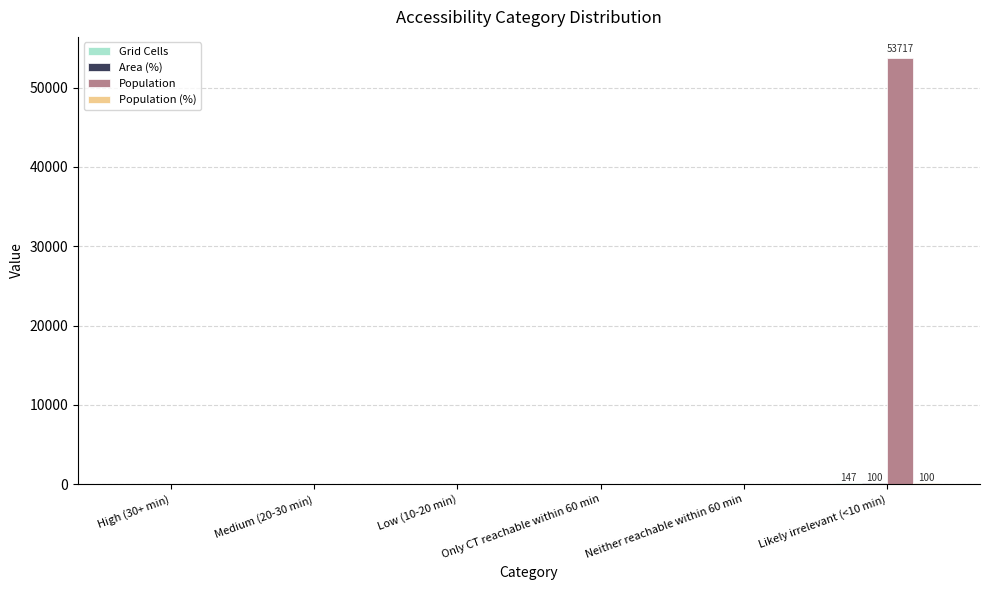

Does the chart contain stacked bars?

No